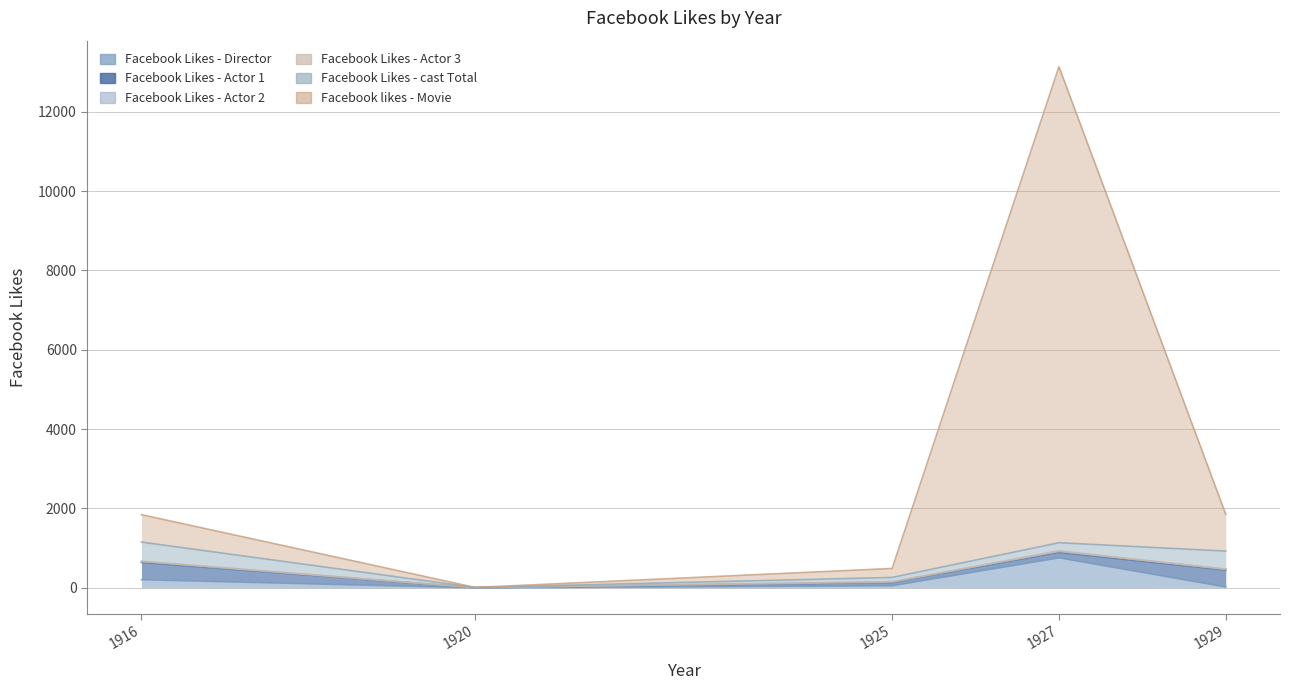

At which label does Facebook Likes - Actor 1 first exceed 136?

1916